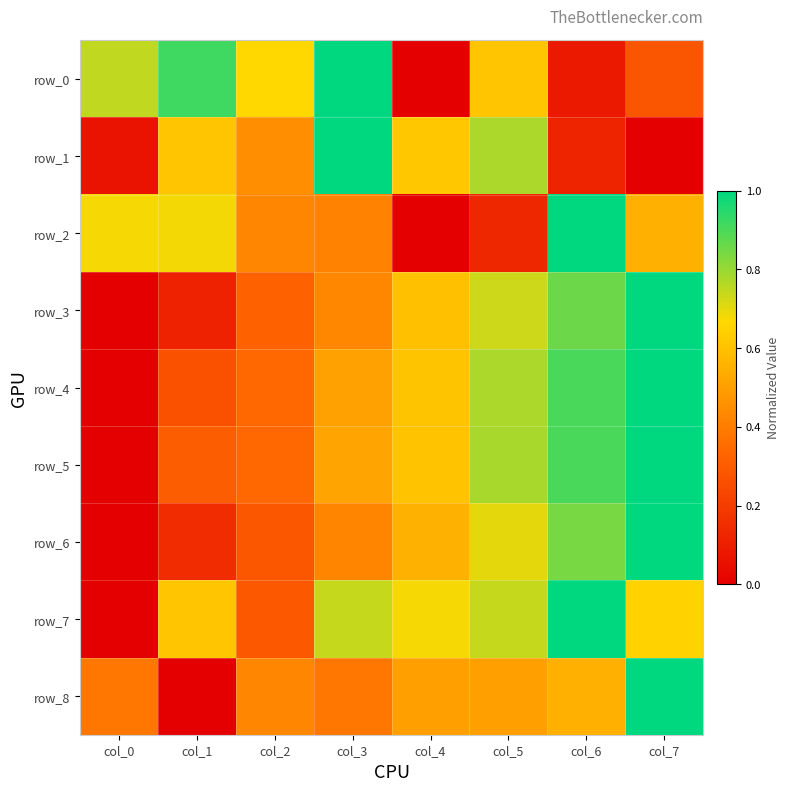

Which category has the highest value across all series?

col_3